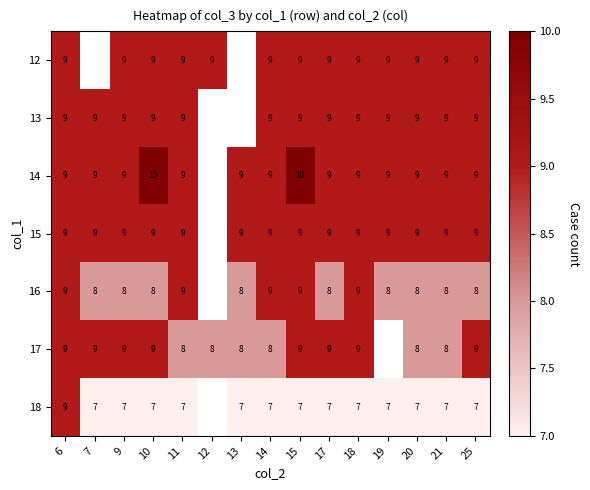

How many data points does each series have?

15